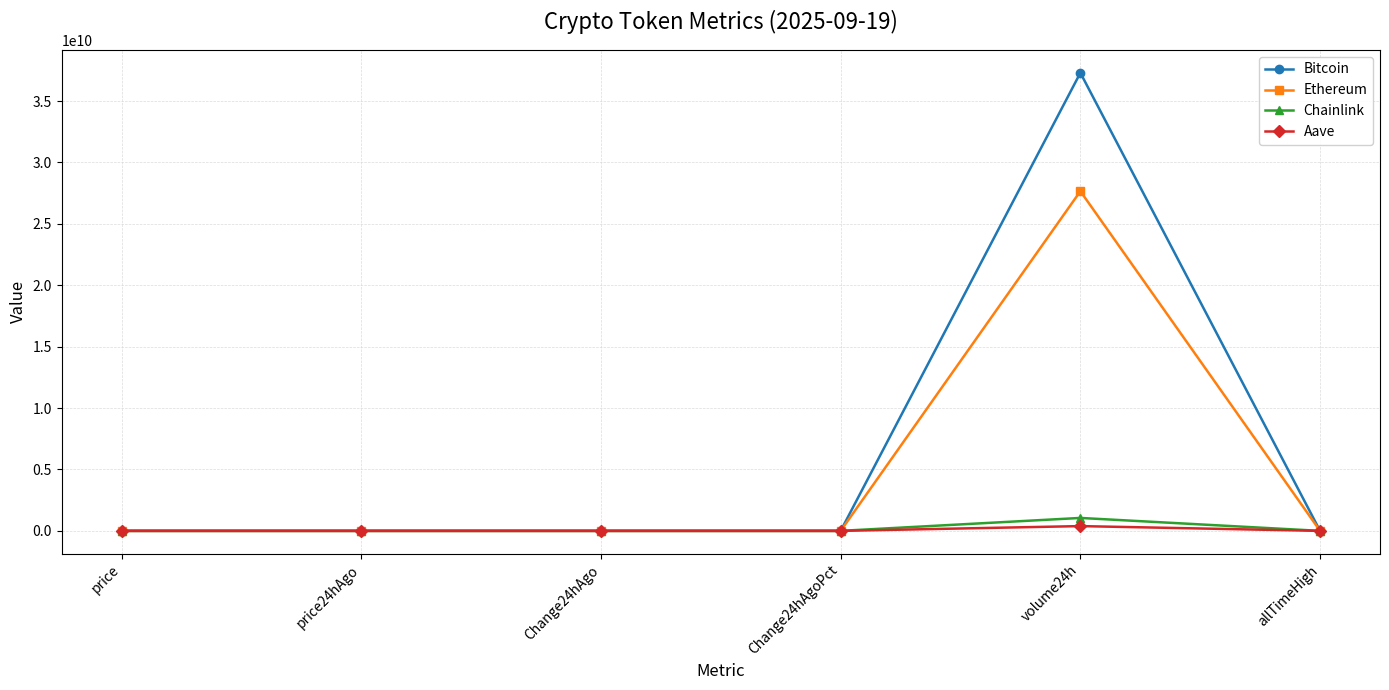

Which series has the widest spread of values?

Bitcoin